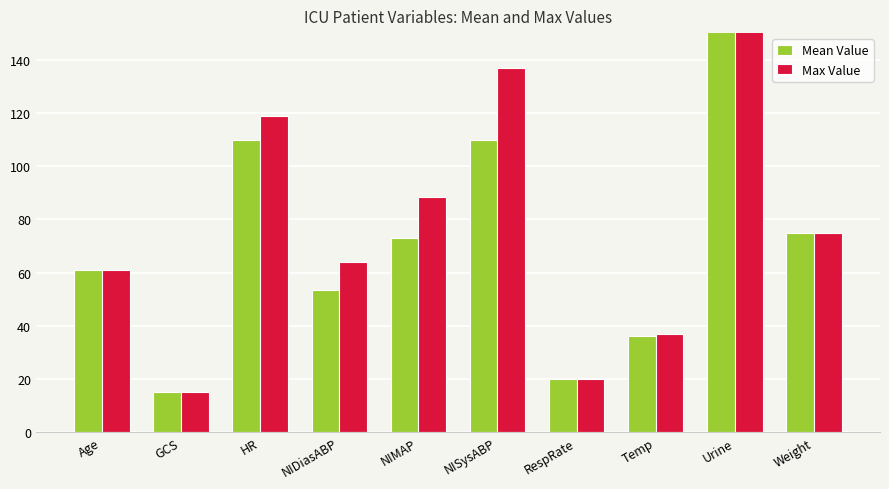

How many series are shown in this chart?

2